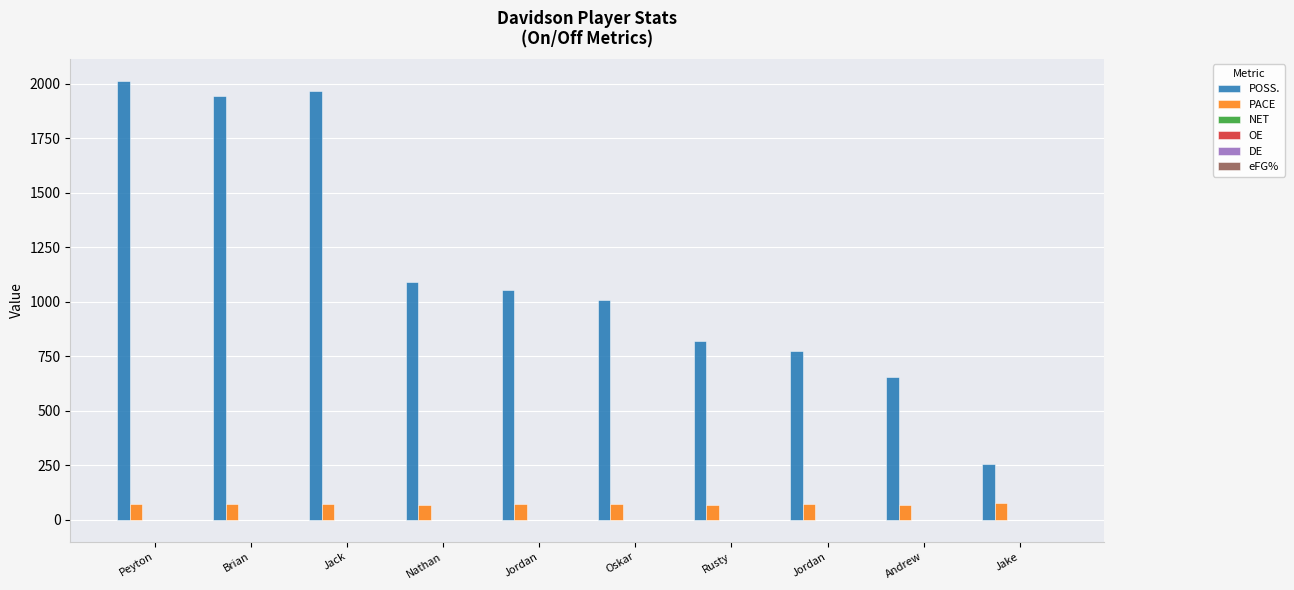

How many values in the POSS. series exceed 1054?

5